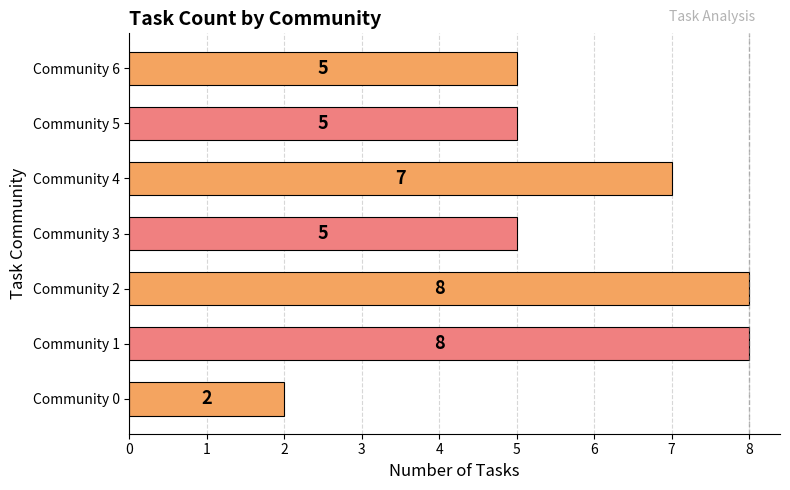

Does the chart contain any negative values?

No